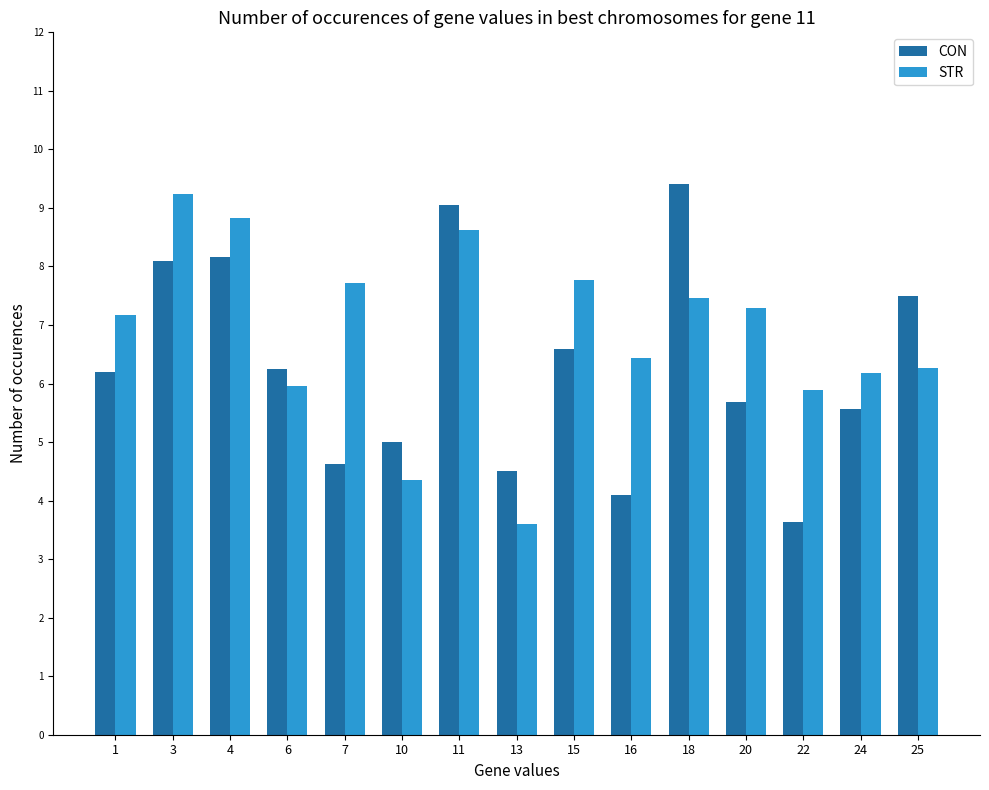

True or false: CON has a value of 5.6 at 24.

True